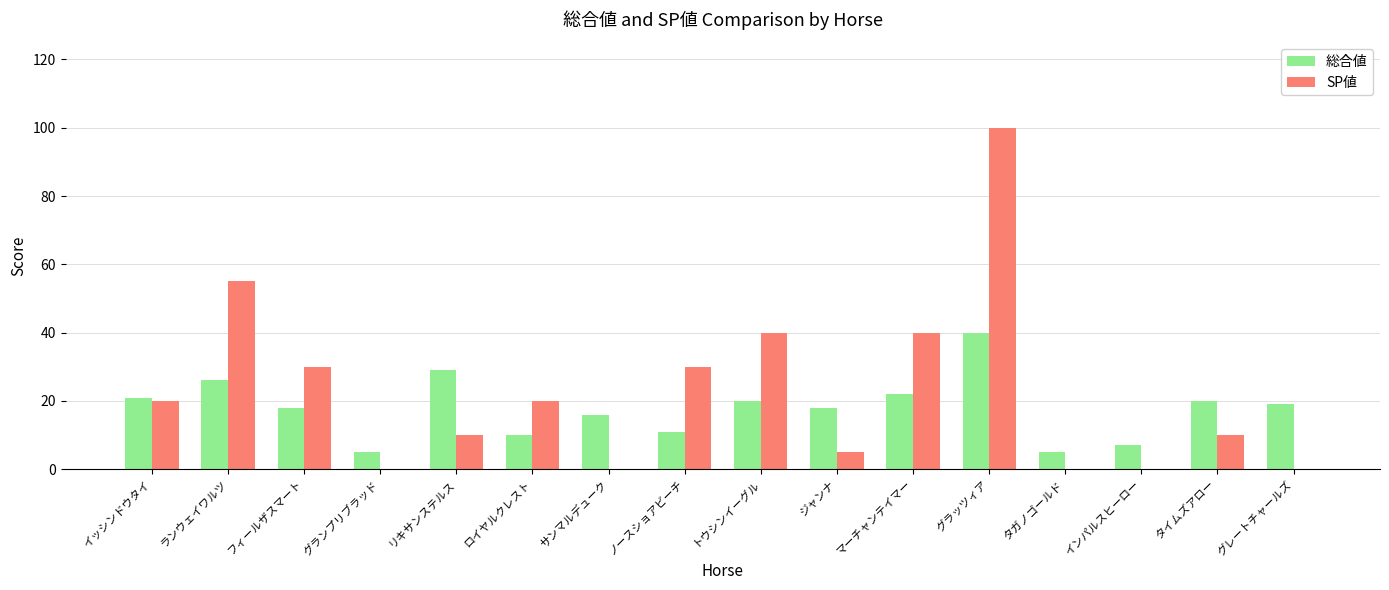

The 総合値 series shows 11 at ノースショアビーチ. True or false?

True